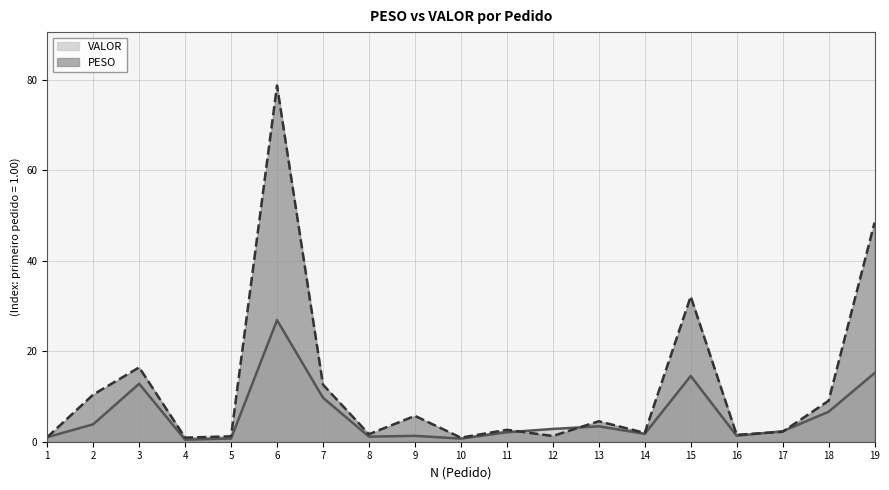

Rank the categories by VALOR value from lowest to highest.

4, 10, 5, 1, 8, 9, 16, 14, 11, 17, 12, 13, 2, 18, 7, 3, 15, 19, 6